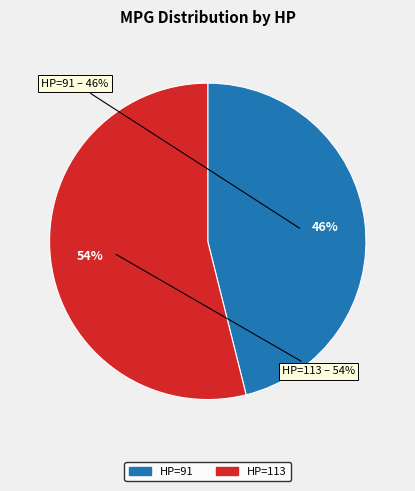

Which has a higher value, 113 or 91?

113